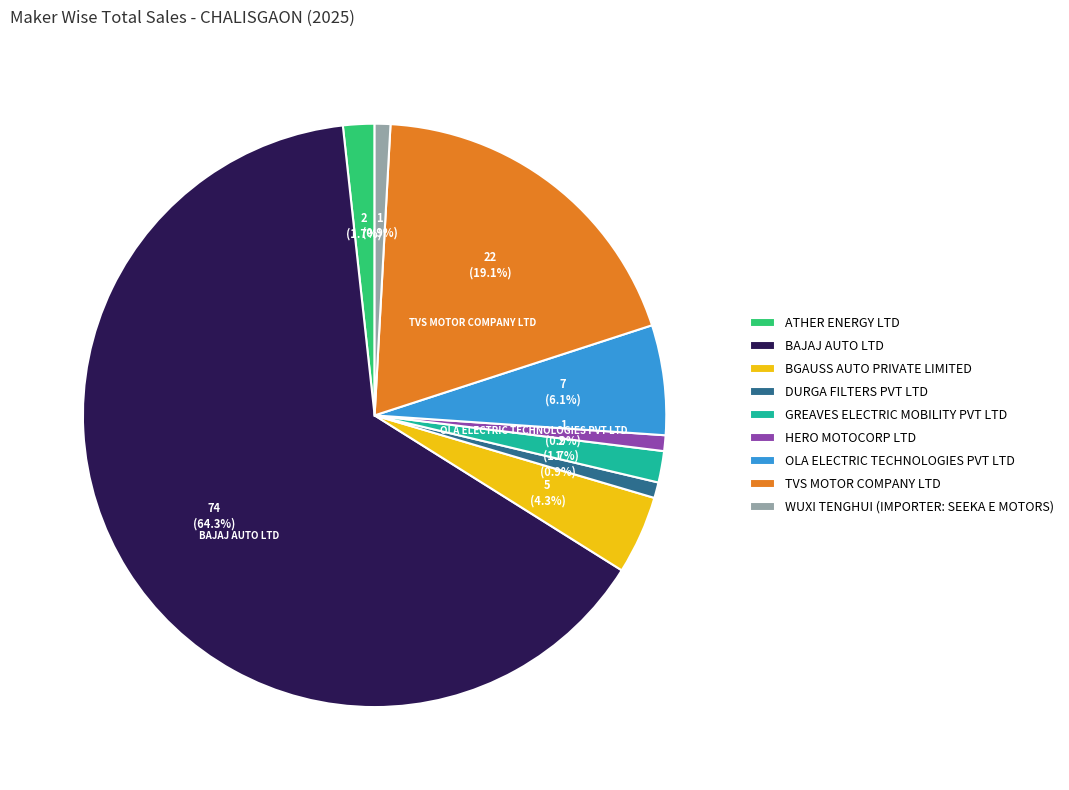

Which category accounts for the majority?

BAJAJ AUTO LTD